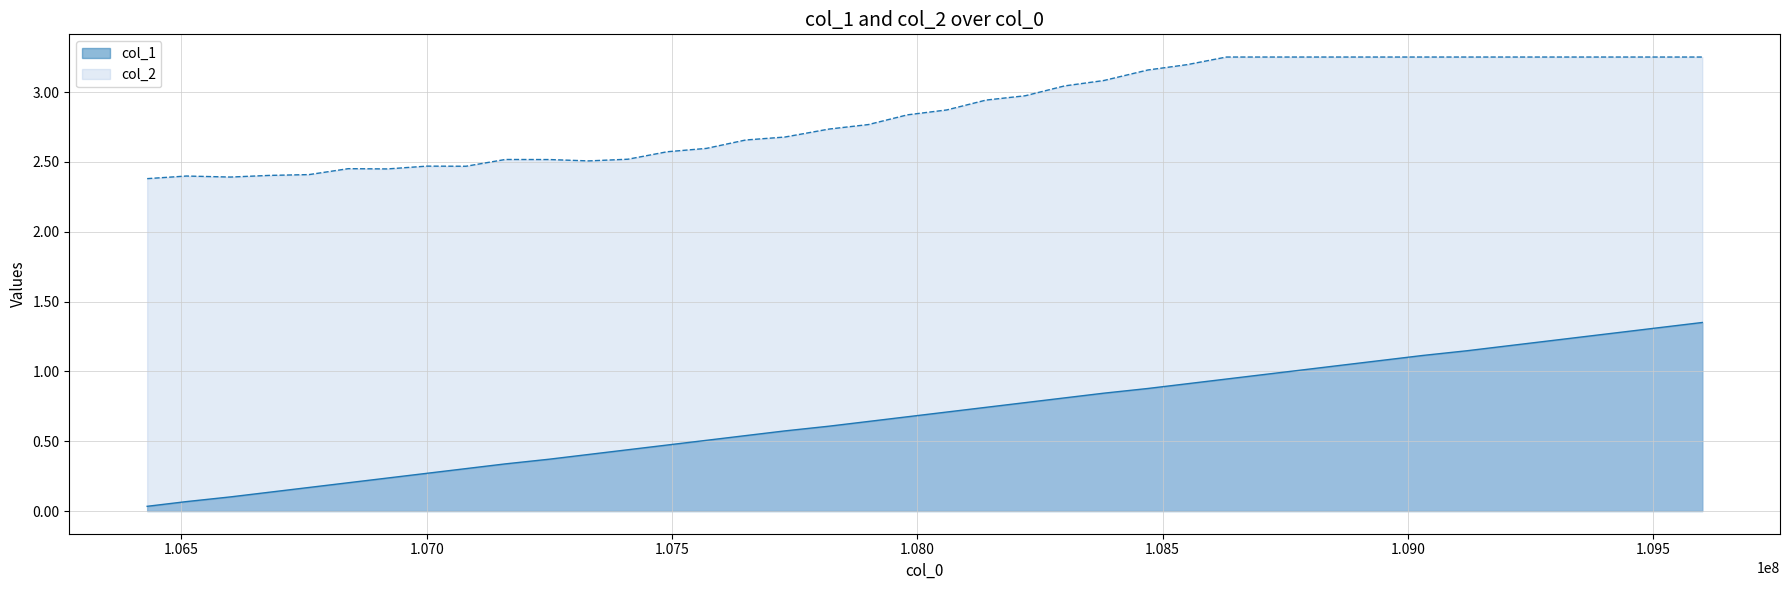

Does the chart display data point markers on the line(s)?

No